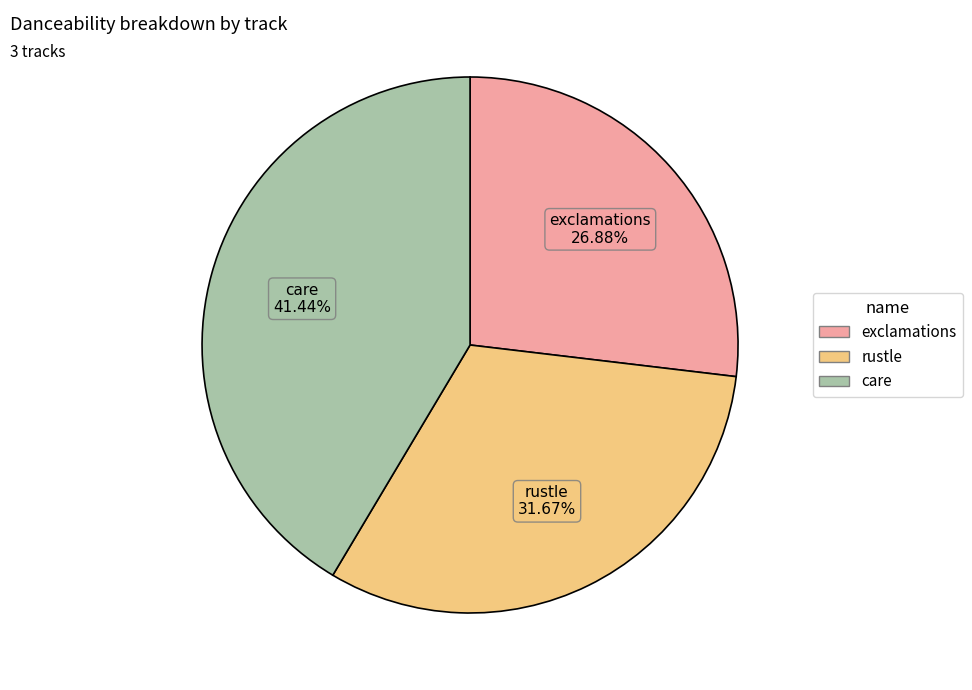

To the nearest percent, what is the combined percentage of care and rustle?

73%